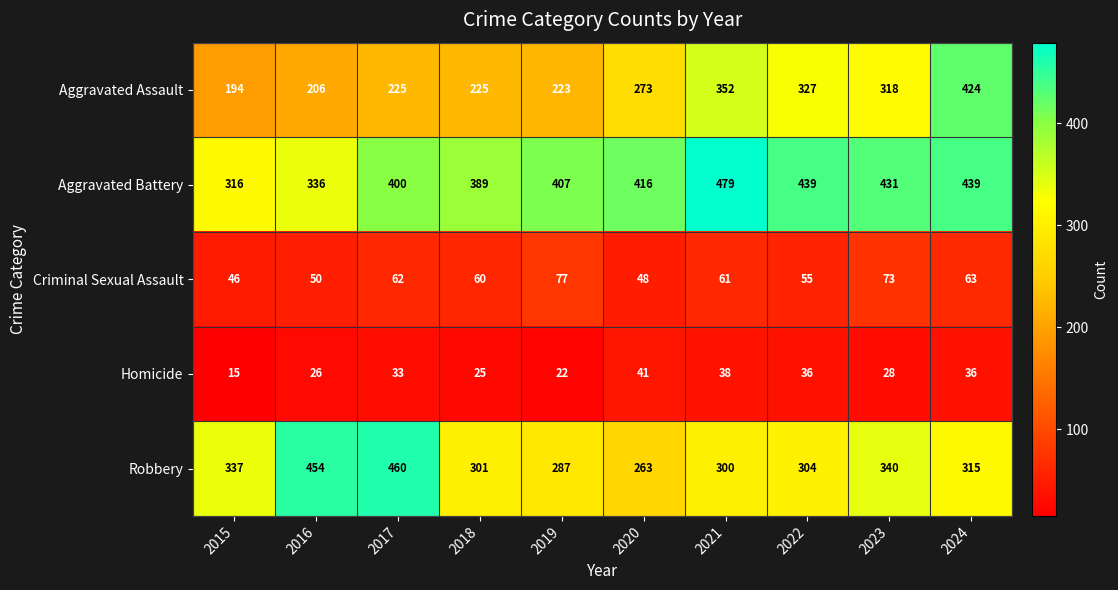

At which label is Aggravated Assault closest to 309?

2023